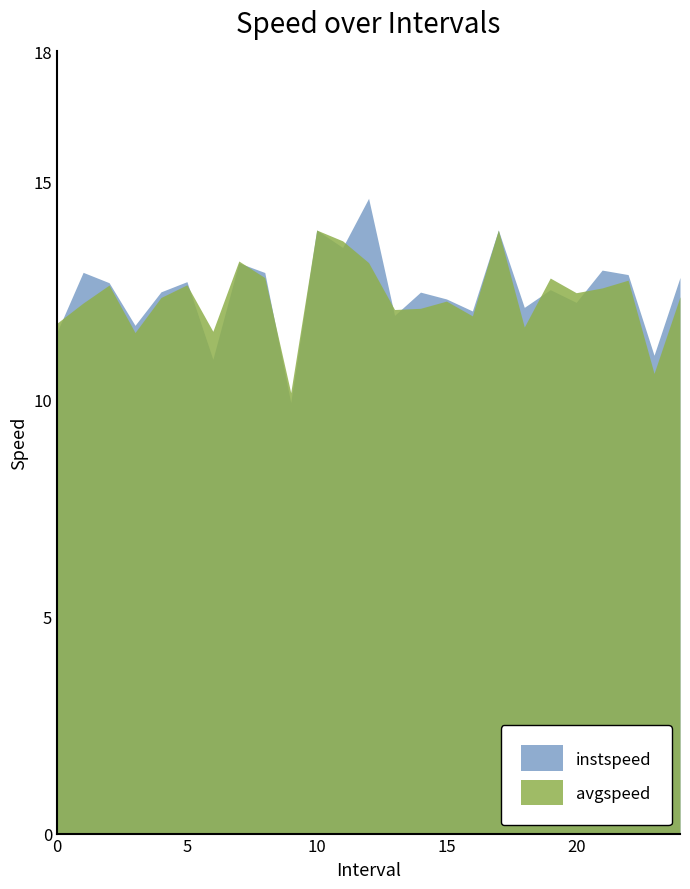

Reading right to left, transcribe all the data shown in this chart.

instspeed: 24.0=12.8	23.0=11.0	22.0=12.9	21.0=13.0	20.0=12.2	19.0=12.5	18.0=12.1	17.0=13.9	16.0=12.0	15.0=12.3	14.0=12.5	13.0=11.9	12.0=14.6	11.0=13.5	10.0=13.9	9.0=9.9	8.0=12.9	7.0=13.1	6.0=10.9	5.0=12.7	4.0=12.5	3.0=11.7	2.0=12.7	1.0=12.9	0.0=11.5
avgspeed: 24.0=12.4	23.0=10.6	22.0=12.7	21.0=12.6	20.0=12.4	19.0=12.8	18.0=11.7	17.0=13.9	16.0=11.9	15.0=12.3	14.0=12.1	13.0=12.1	12.0=13.1	11.0=13.6	10.0=13.9	9.0=10.1	8.0=12.8	7.0=13.2	6.0=11.6	5.0=12.6	4.0=12.3	3.0=11.5	2.0=12.6	1.0=12.2	0.0=11.7